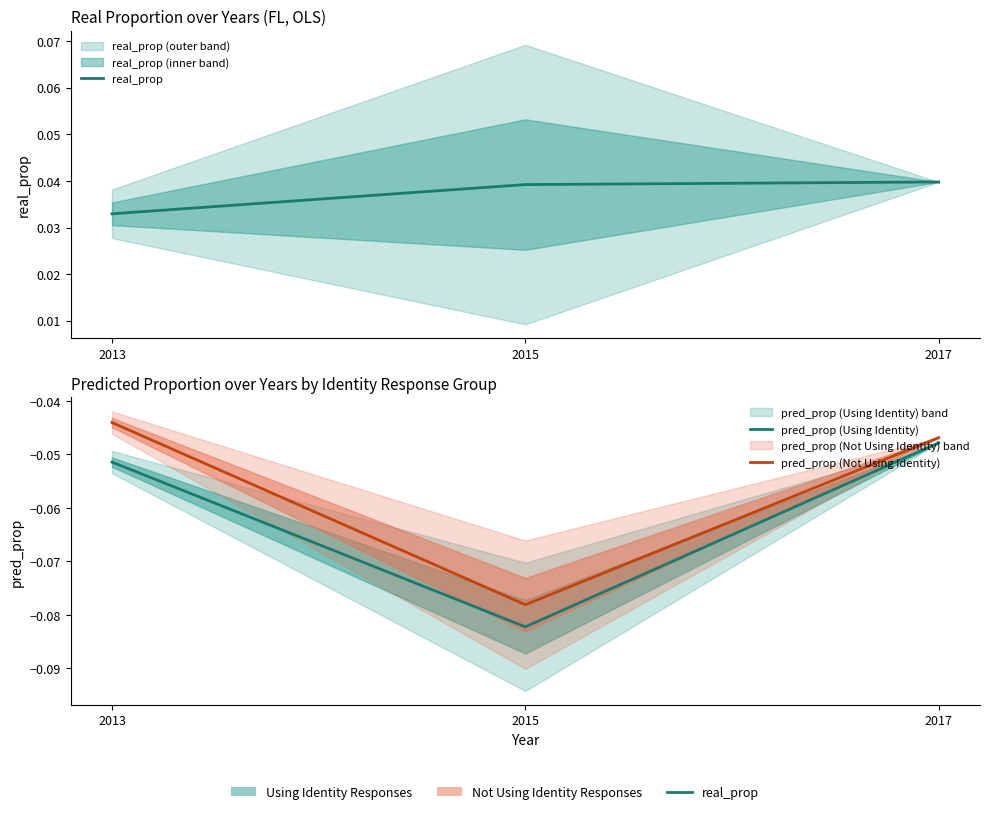

What is the value of the pred_prop (Not Using Identity) point at the 2nd from the left?

-0.1